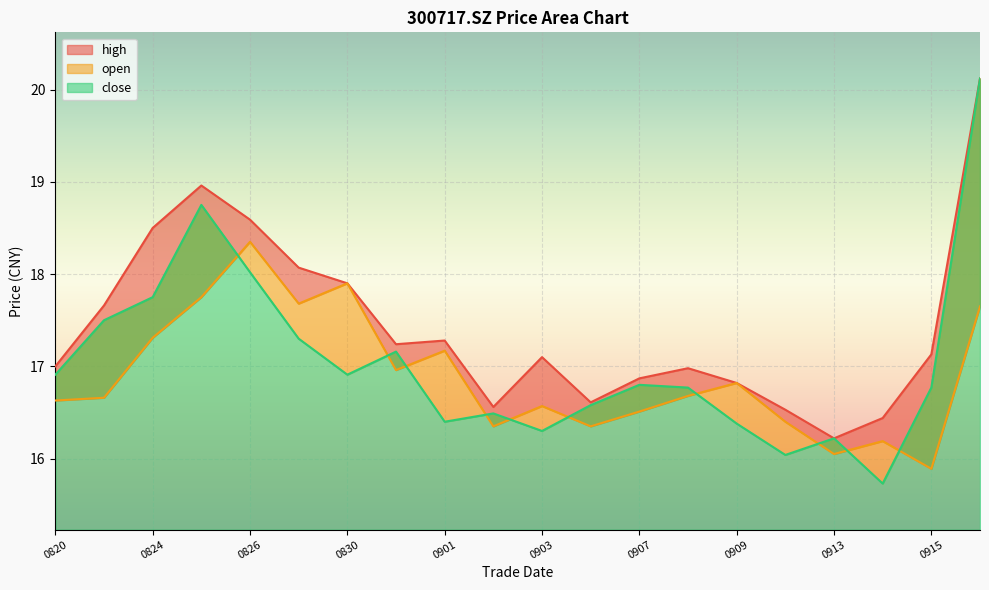

Is it true that open equals 16.1 at 0913?

True